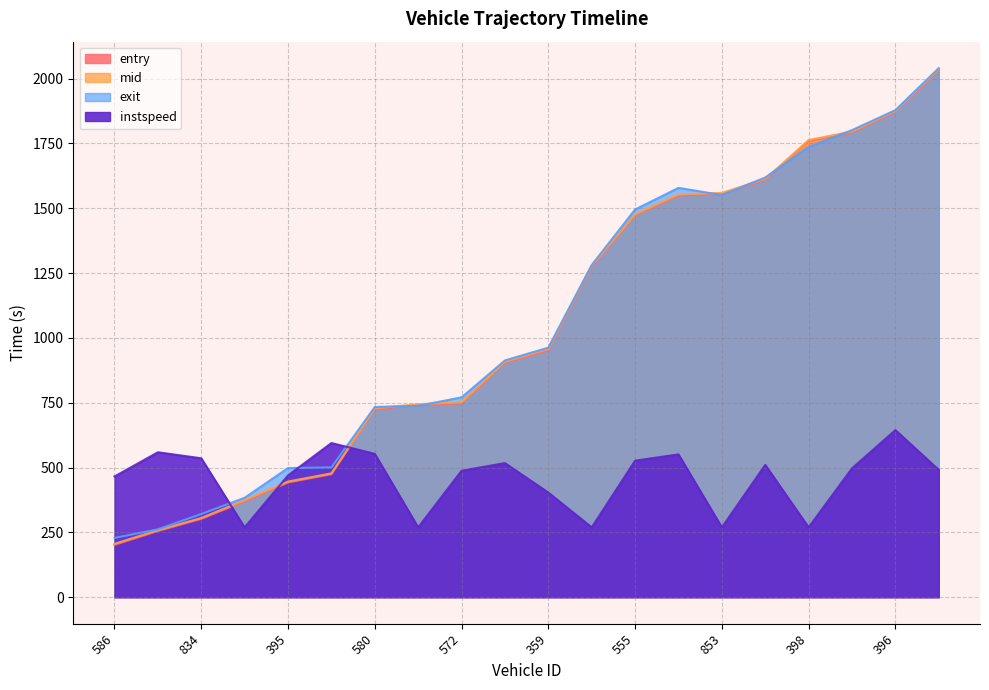

The value of mid at 579 is 221.0. True or false?

False